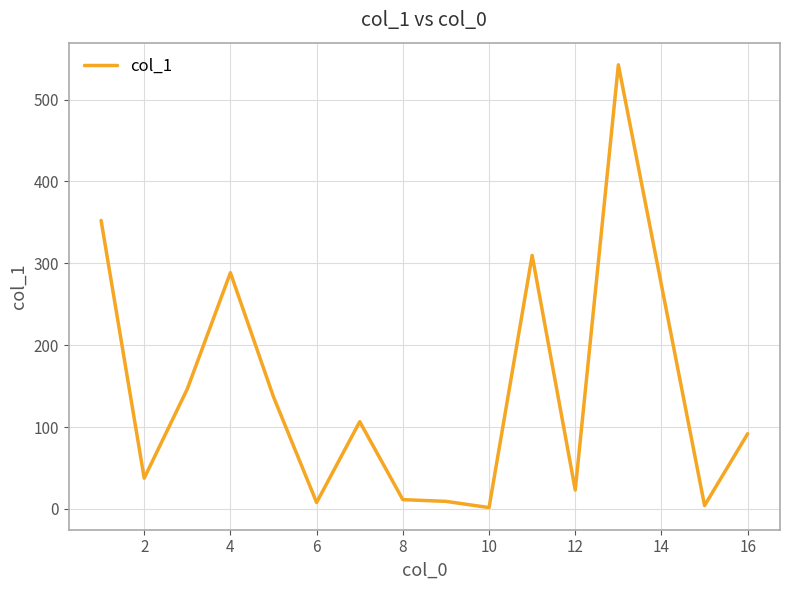

What is the difference between the maximum and minimum values?

540.7